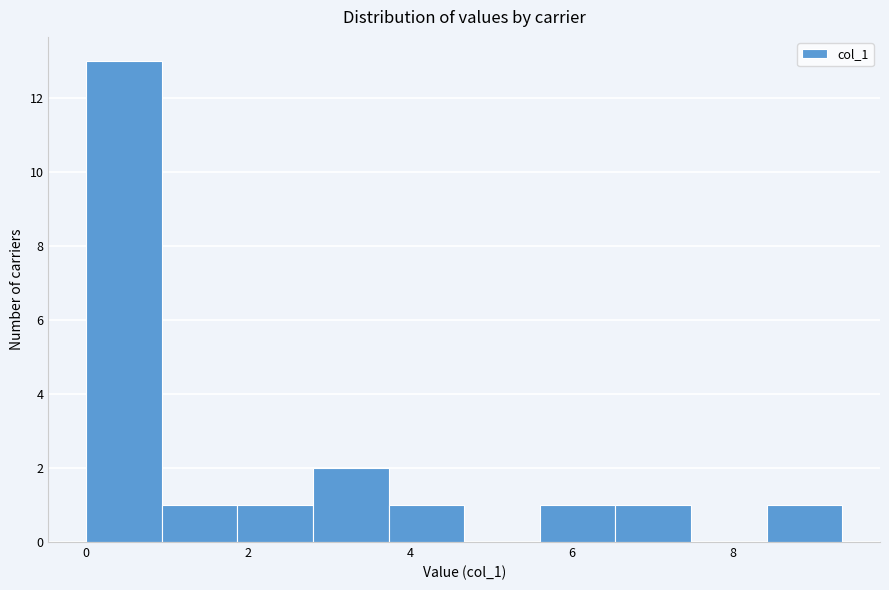

Reading left to right, list every bar in this chart as the range it spans on the x-axis followed by its height. Neither the bar edges nor the heights are printed on the chart, so give them approximately, as read against the axes.

0.0 to 1.0: 13
1.0 to 1.8: 1
1.8 to 2.8: 1
2.8 to 3.8: 2
3.8 to 4.6: 1
4.6 to 5.6: 0
5.6 to 6.6: 1
6.6 to 7.4: 1
7.4 to 8.4: 0
8.4 to 9.4: 1